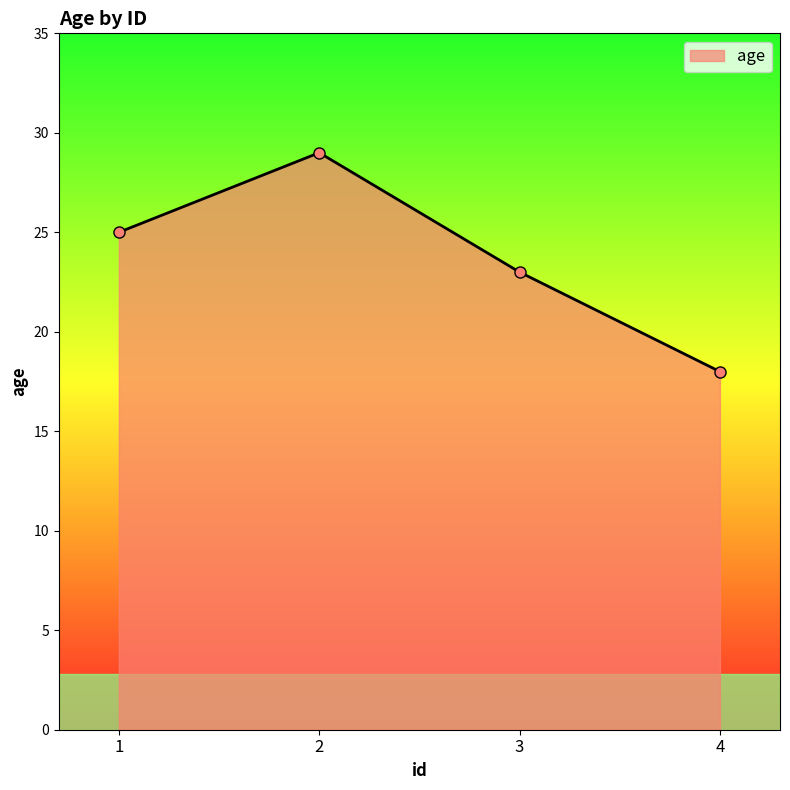

Reading left to right, transcribe all the data shown in this chart.

25	29	23	18